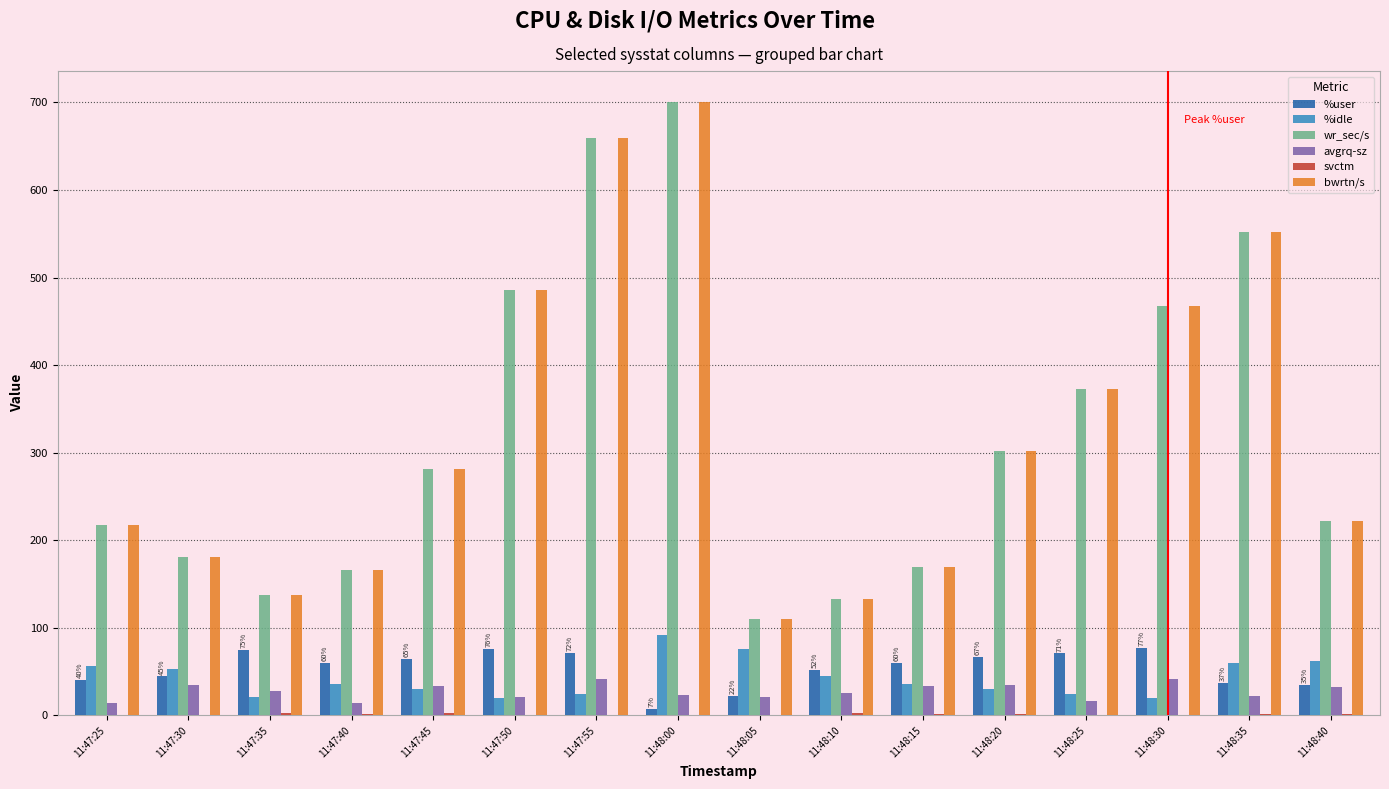

The value of %user at 11:48:05 is 22.1. True or false?

True